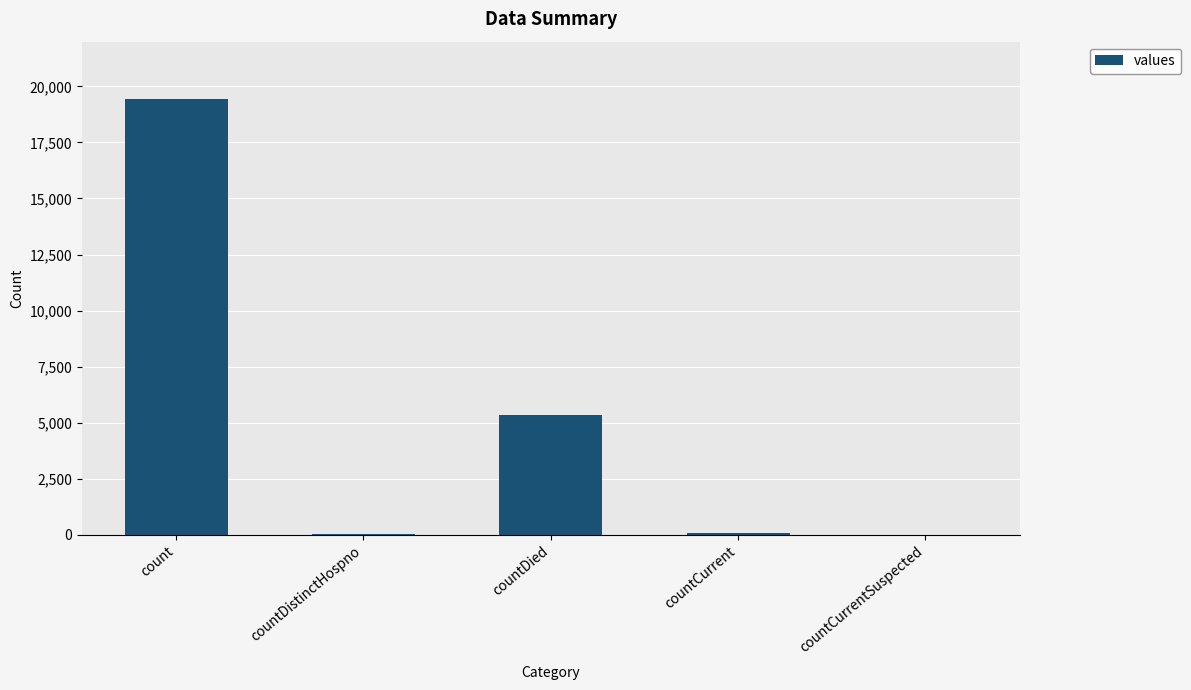

What is the sum of all values?

24875